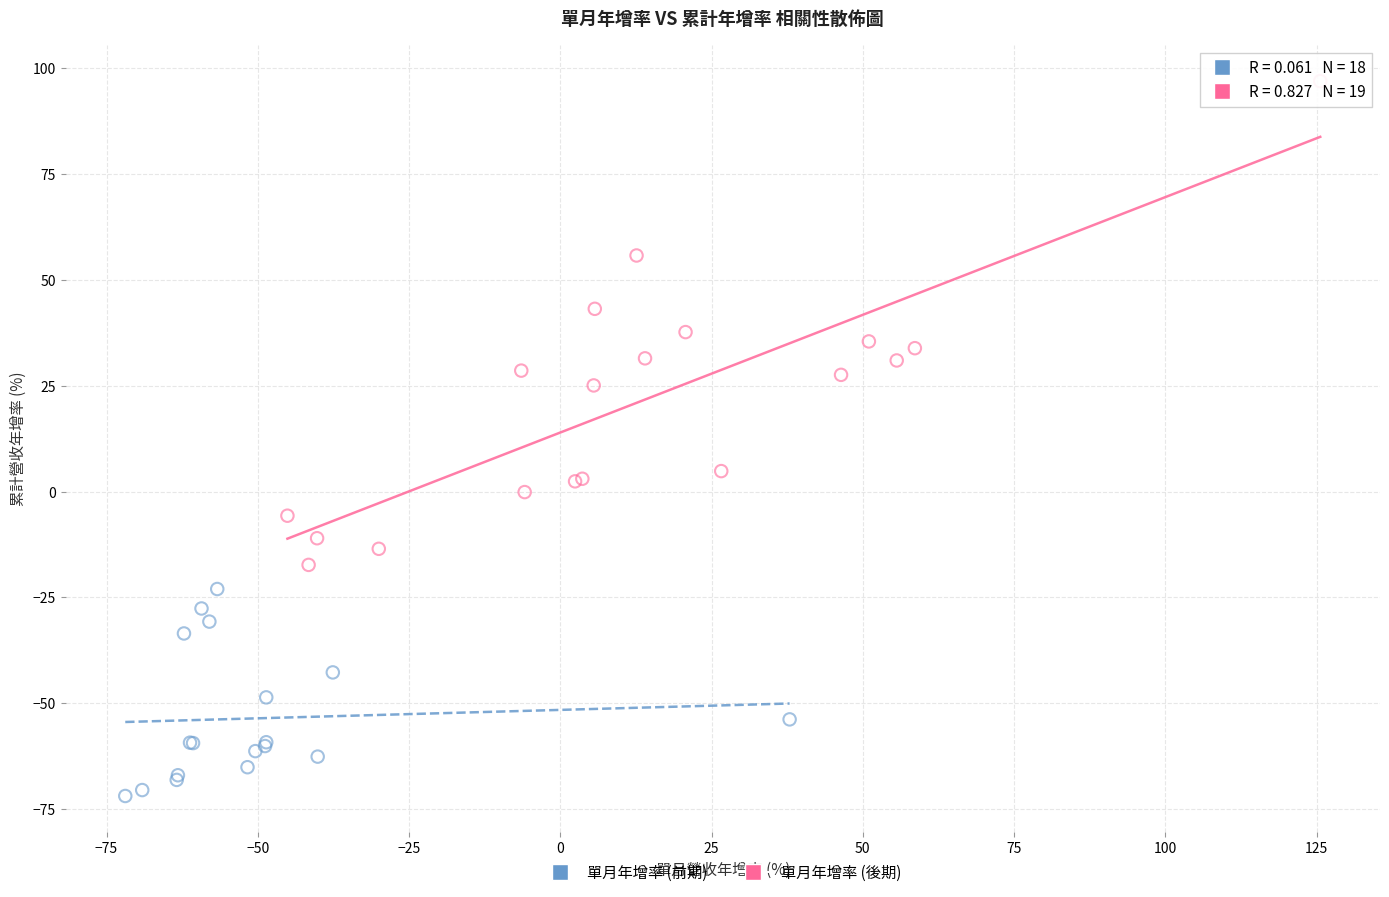

Which series reaches the minimum Y coordinate?

單月年增率 (前期)